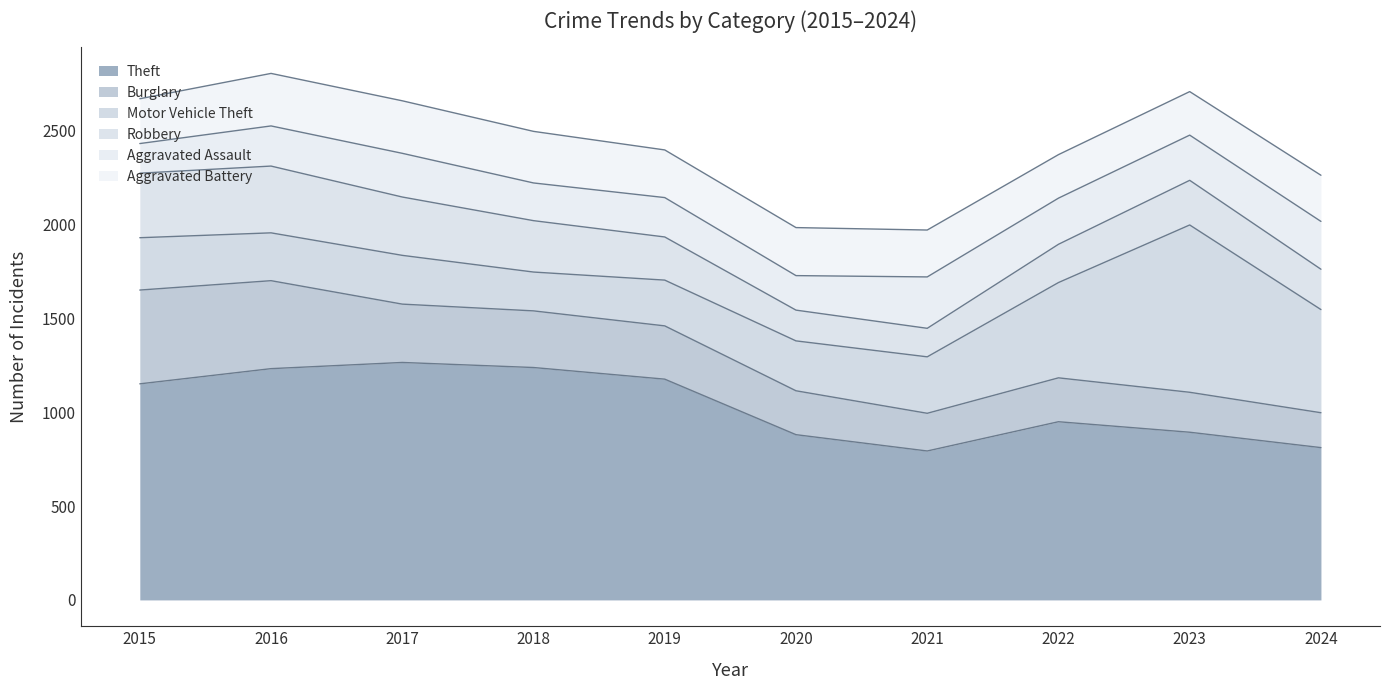

How many values in the Motor Vehicle Theft series are below 279?

5